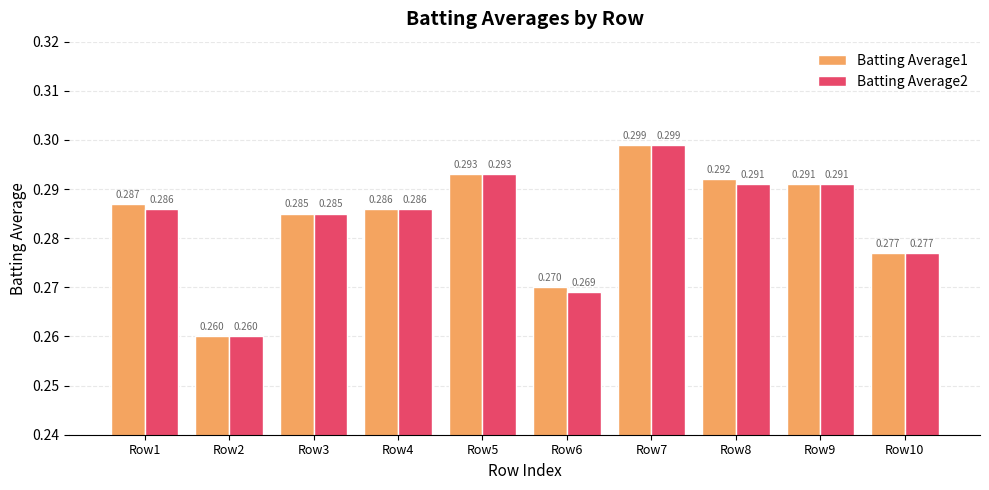

Are the bars grouped side by side (vs. stacked)?

Yes